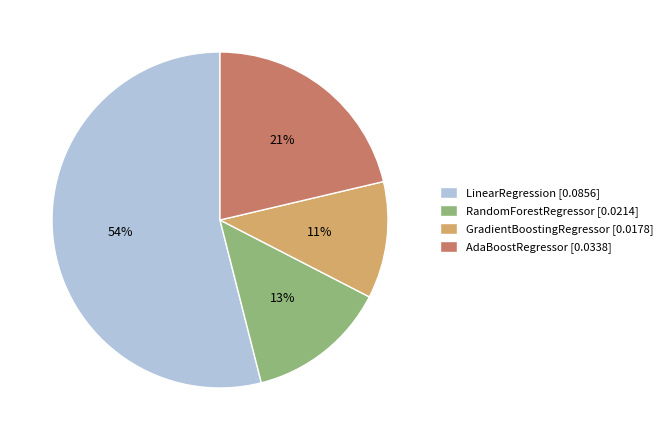

To the nearest percent, what is the difference between the GradientBoostingRegressor and LinearRegression slice percentages?

43%